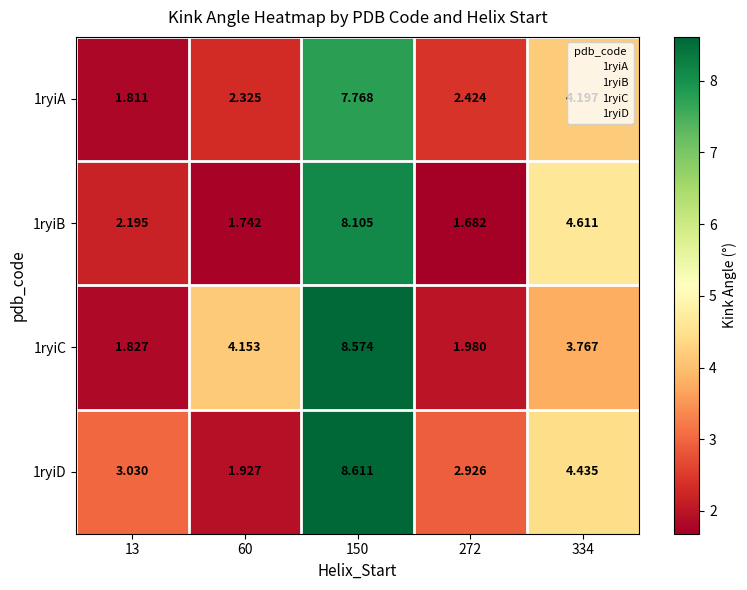

Is the value of 1ryiD at 150 greater than the value of 1ryiB at 13?

Yes